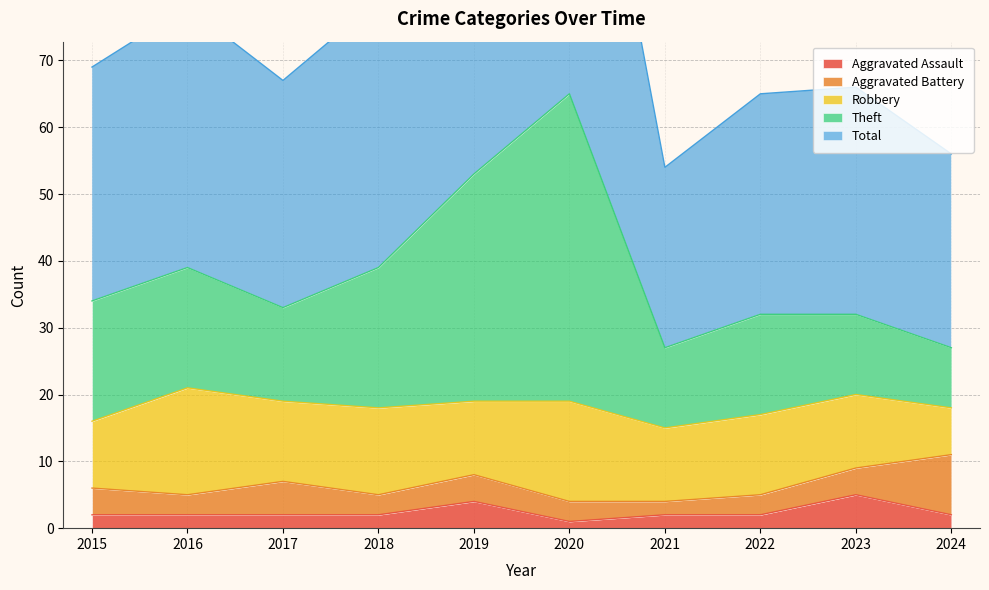

What is the value of the Total point at the 6th from the left?

130